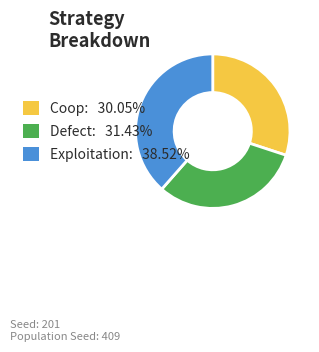

What is the ratio of the value at Exploitation: 38.52% to the value at Defect: 31.43%?

1.2